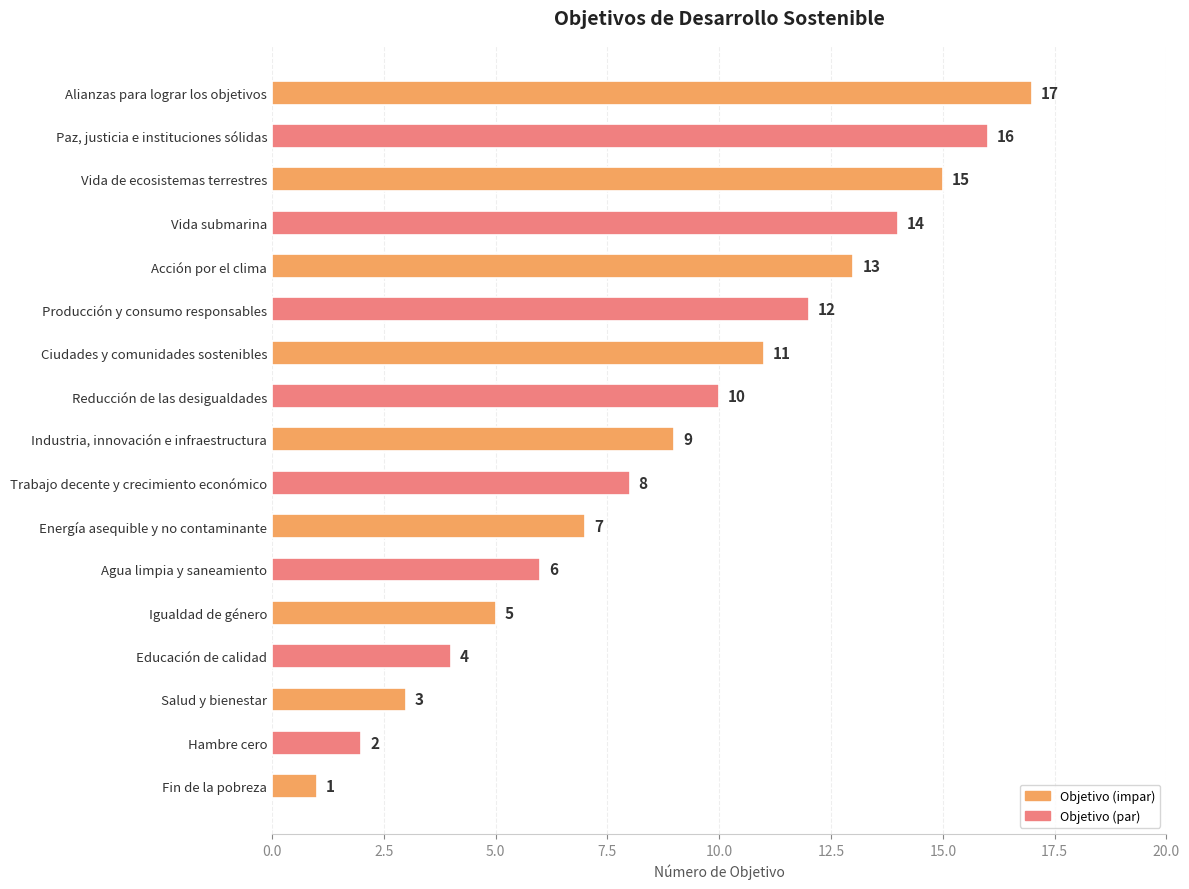

What is the sum of the values at Vida submarina and Reducción de las desigualdades?

24